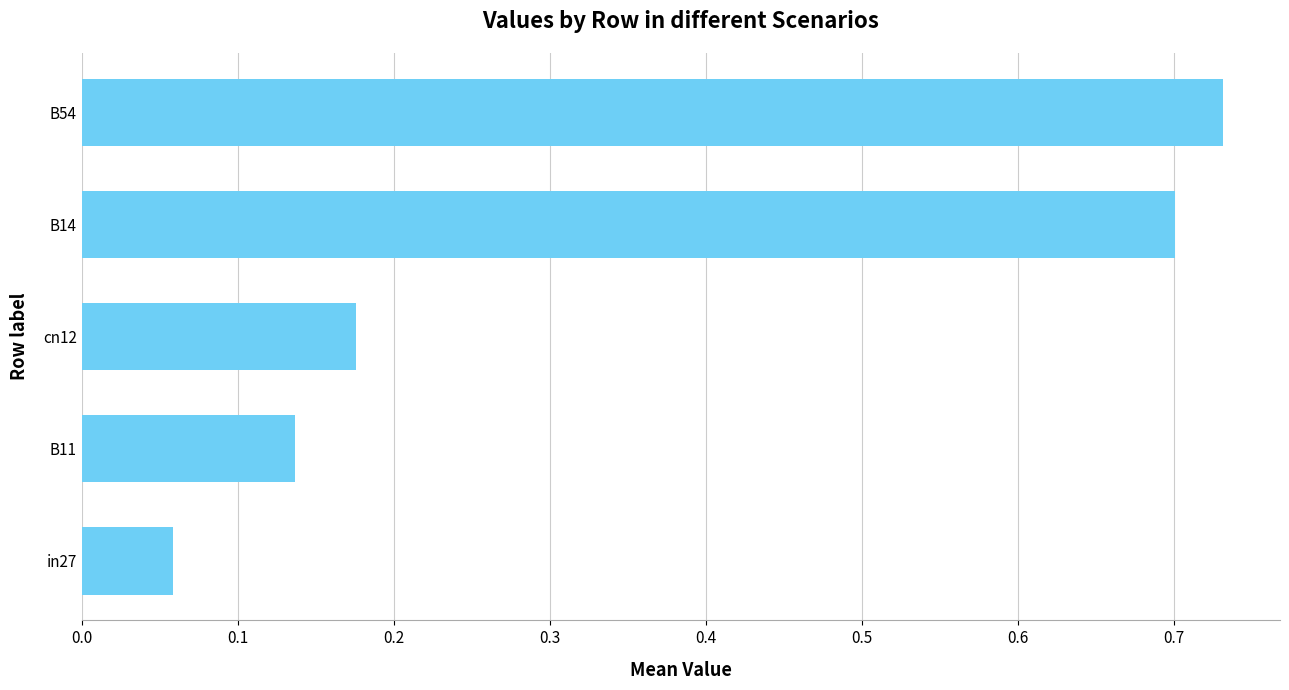

What position from the bottom is cn12?

3